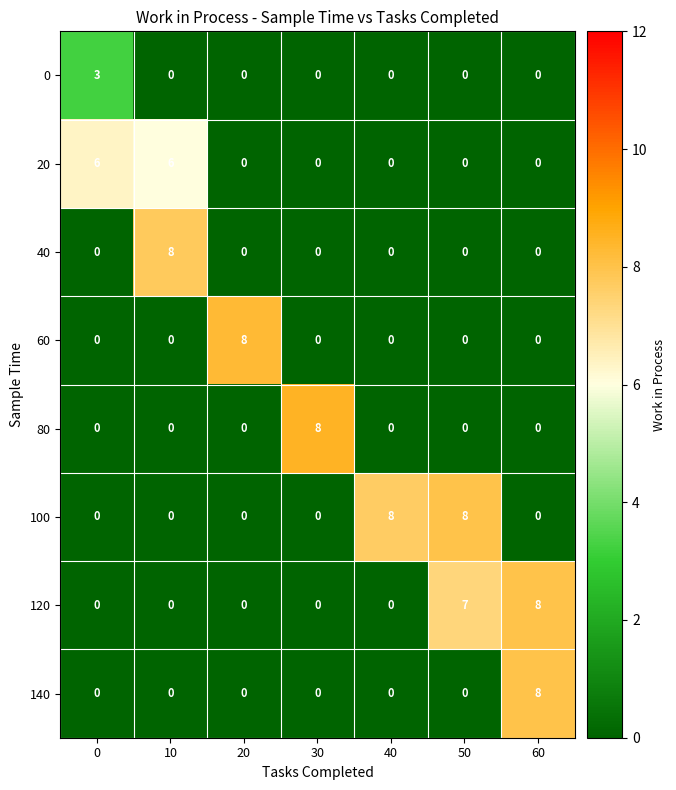

What is the spread (max minus min) of values at 40?

8